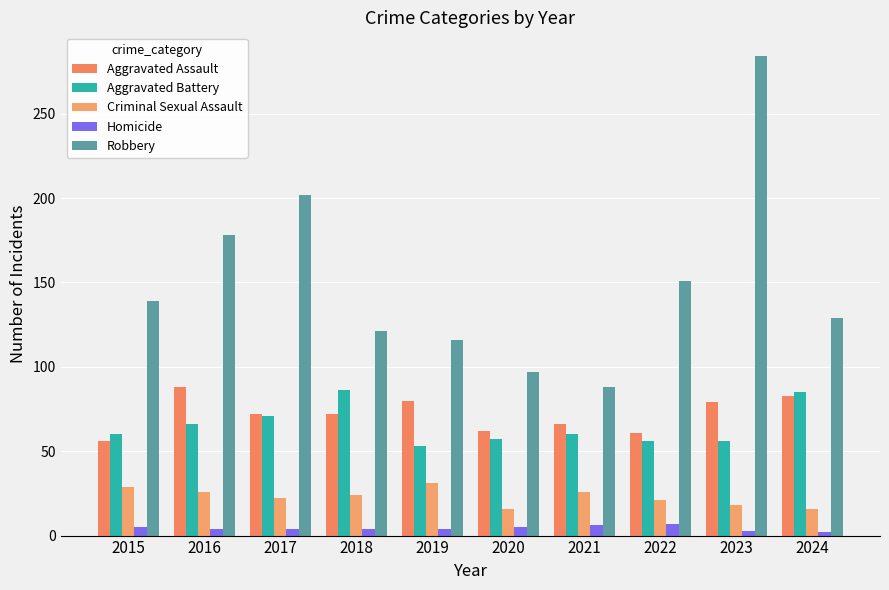

What is the value of the Robbery bar at the 9th from the left?

284